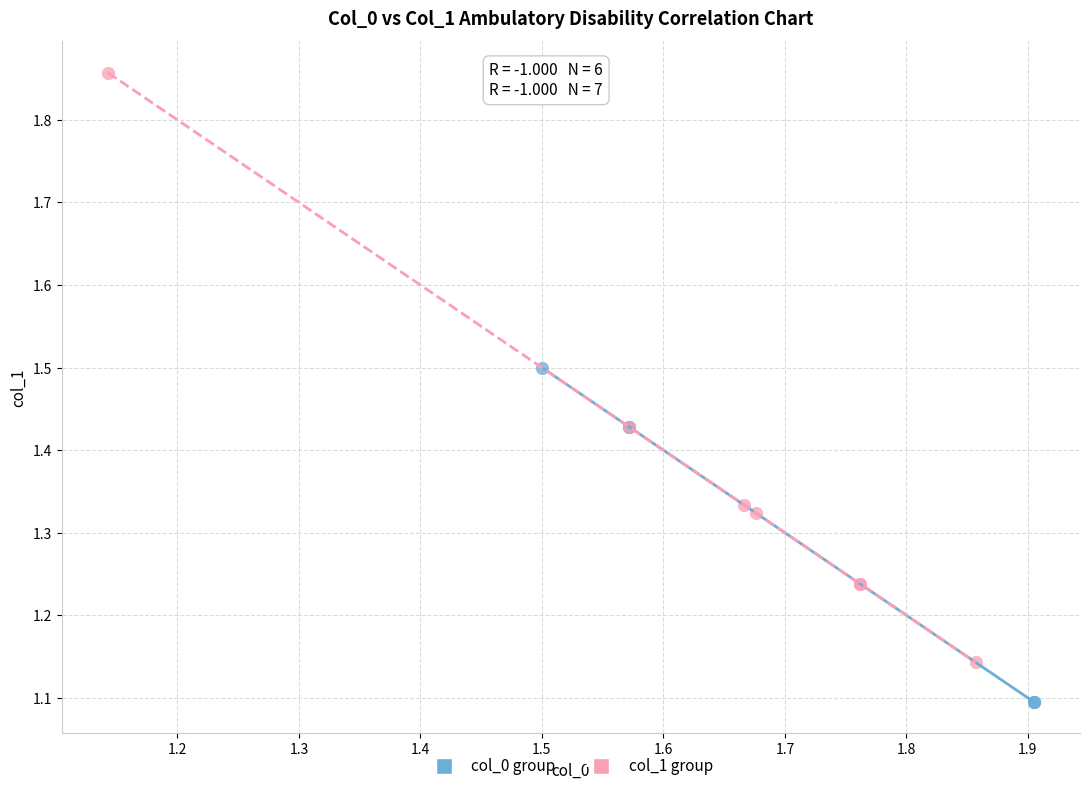

Which series contains the highest Y value?

col_1 group